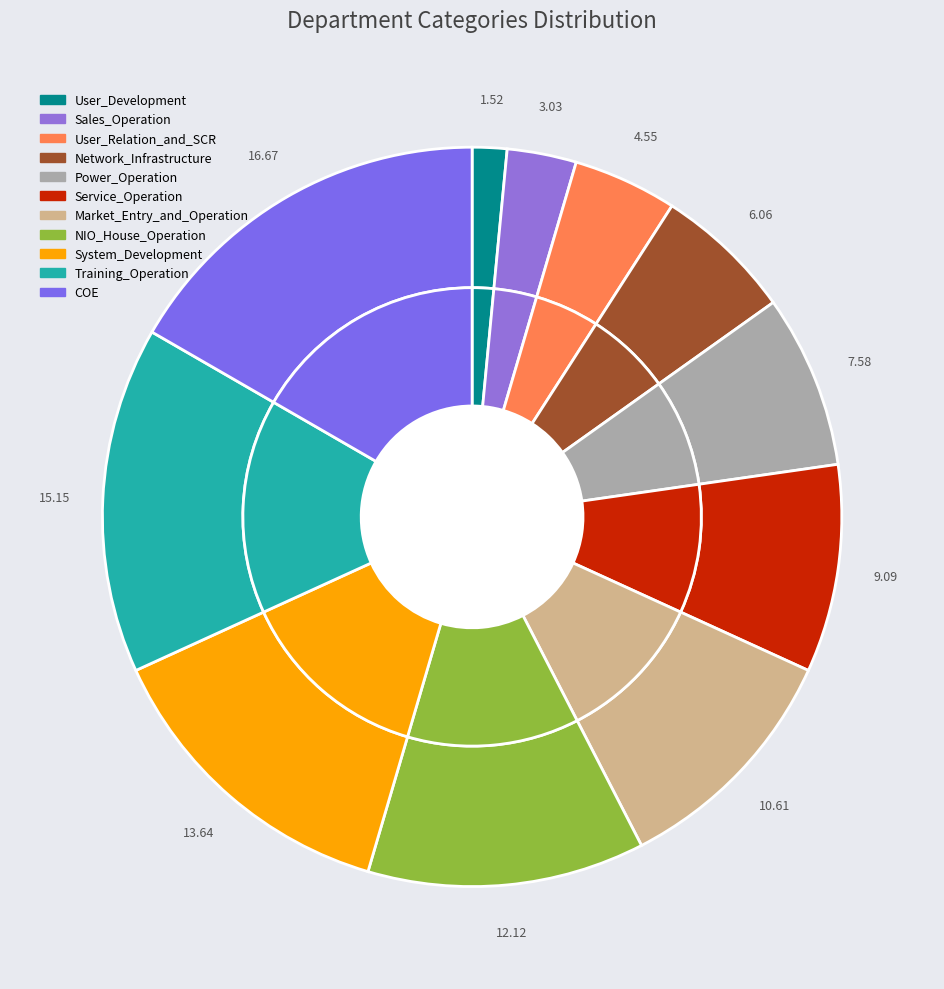

Between Network_Infrastructure and Sales_Operation, which is larger?

Network_Infrastructure